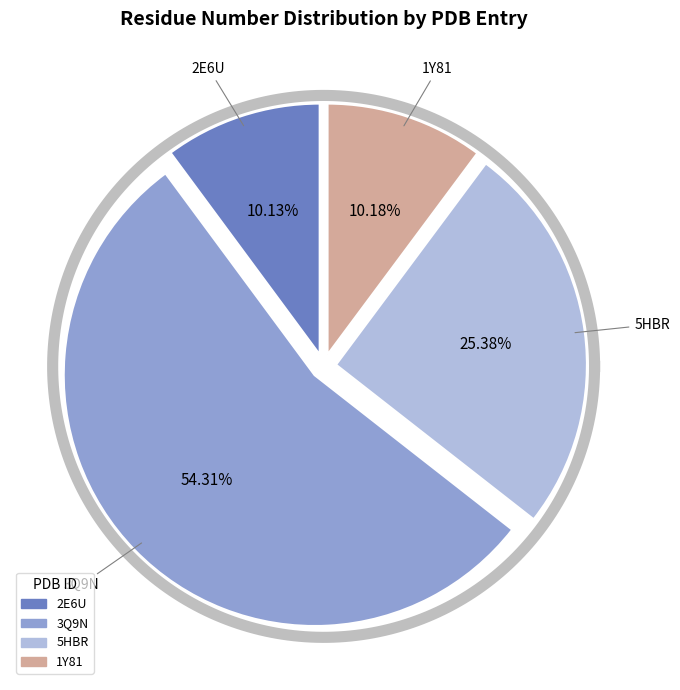

How many slices are in this pie chart?

4